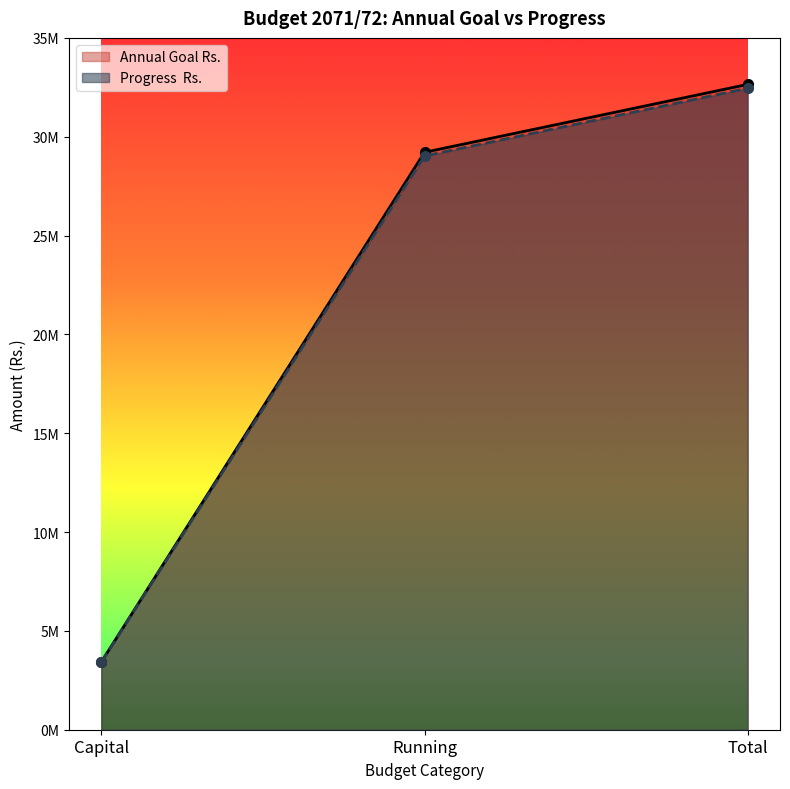

Rank the series by their average value, from highest to lowest.

Annual Goal Rs., Progress  Rs.